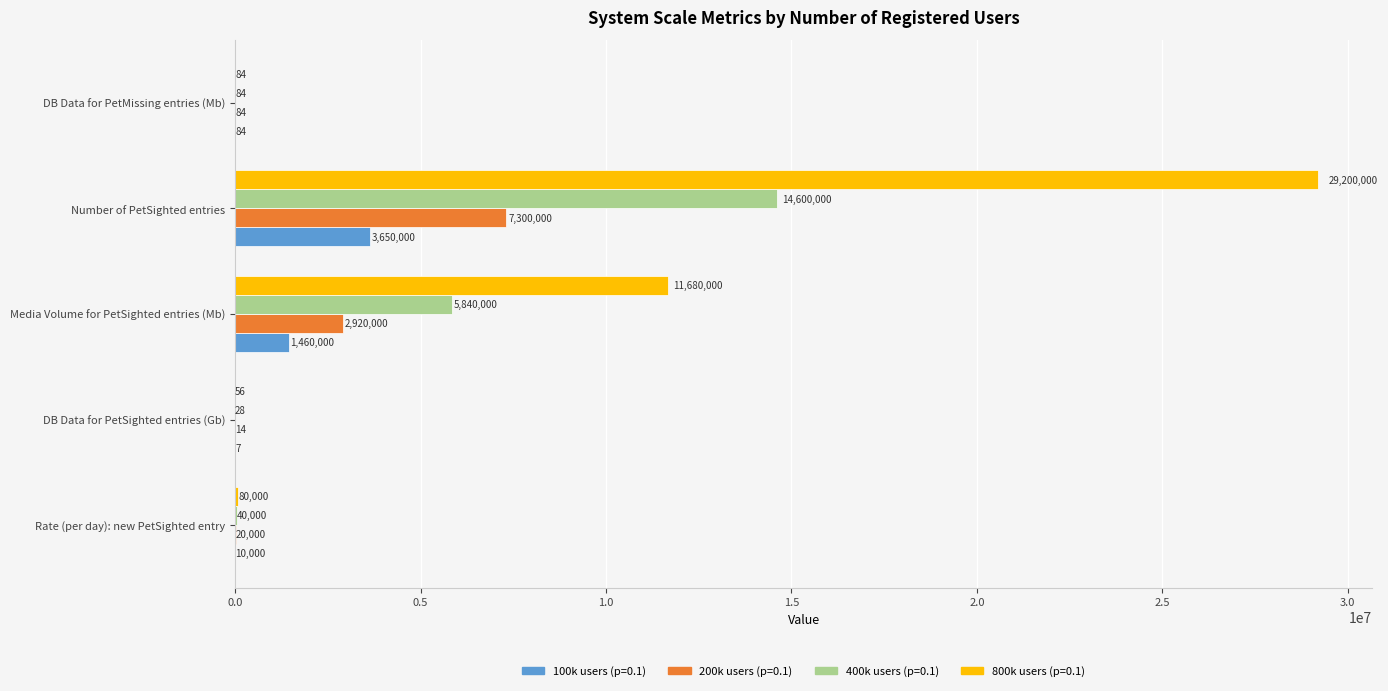

Is it true that 200k users (p=0.1) equals 13.9 at DB Data for PetSighted entries (Gb)?

True